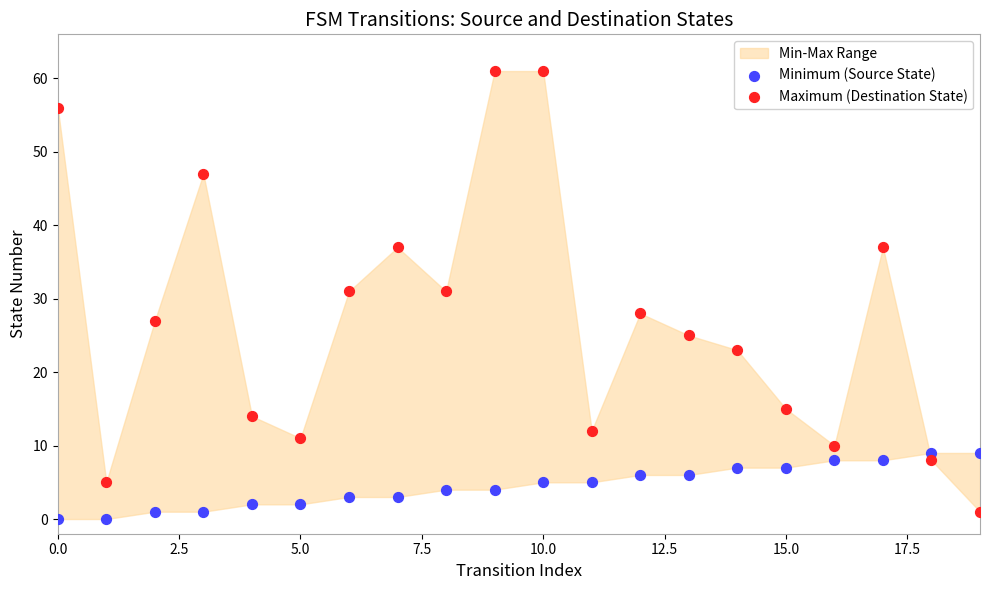

Across all data points, what is the range of Y values (max minus min)?

61